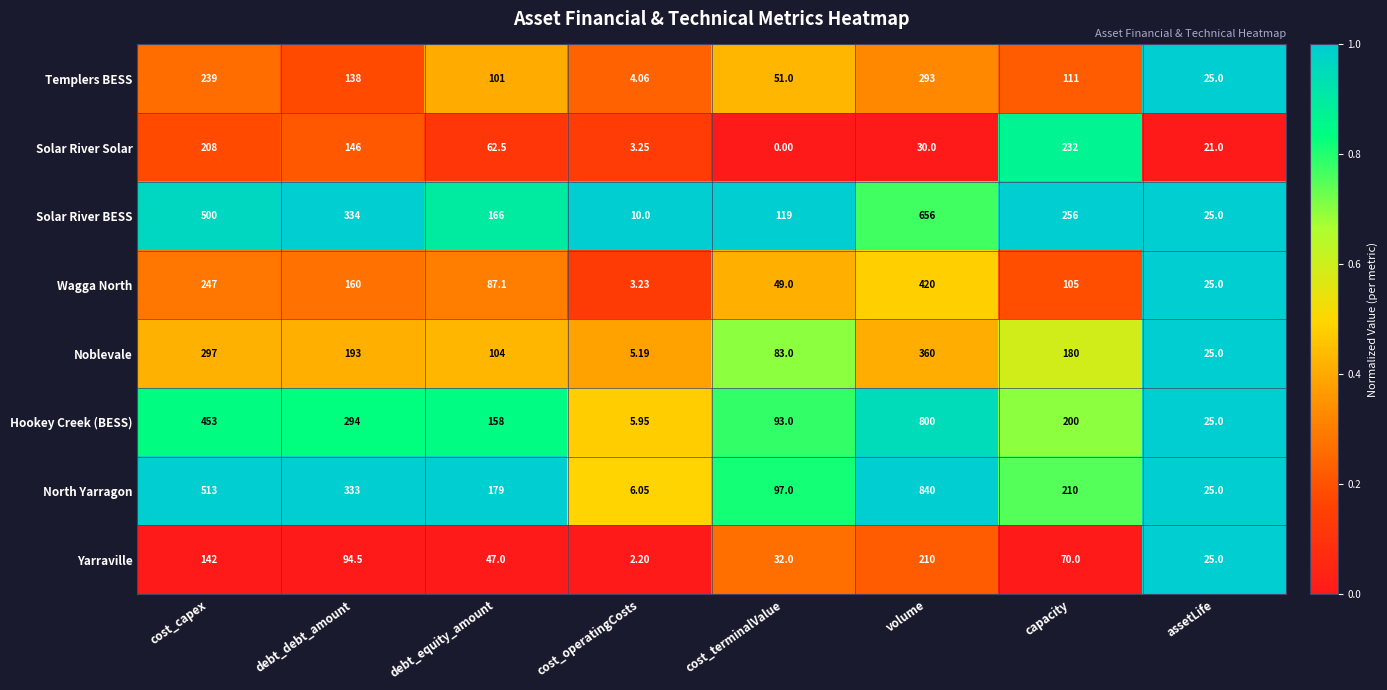

Is the value of Solar River Solar at cost_operatingCosts greater than the value of Yarraville at capacity?

No